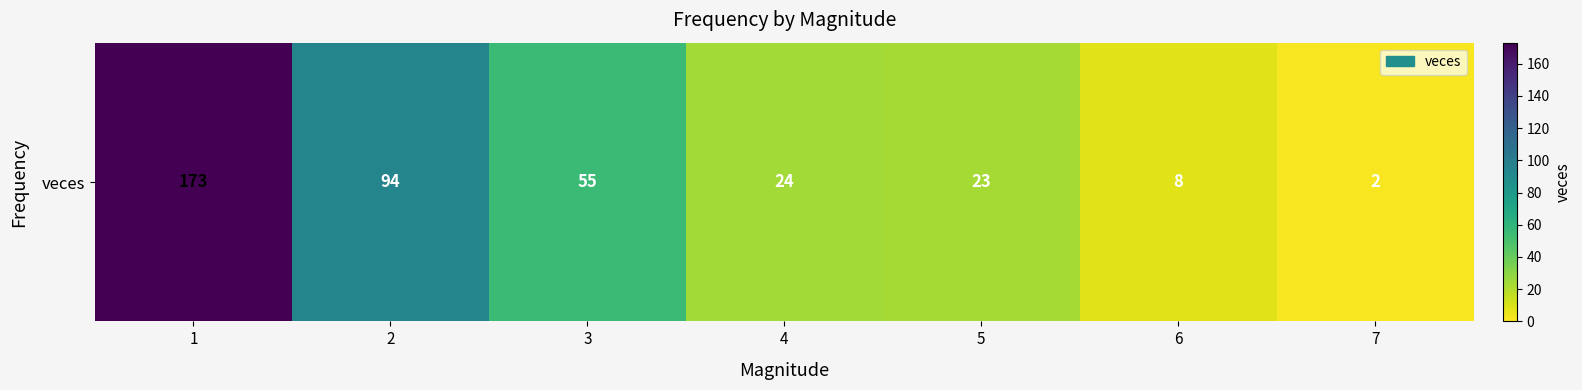

Reading right to left, transcribe all the data shown in this chart.

7=2	6=8	5=23	4=24	3=55	2=94	1=173